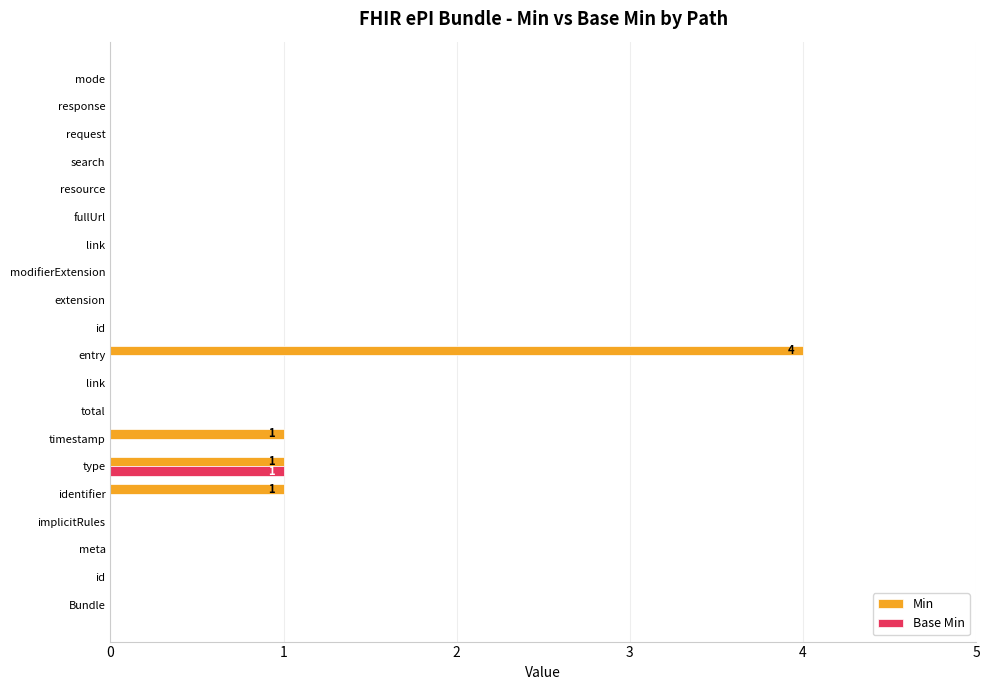

Which series has the widest spread of values?

Min